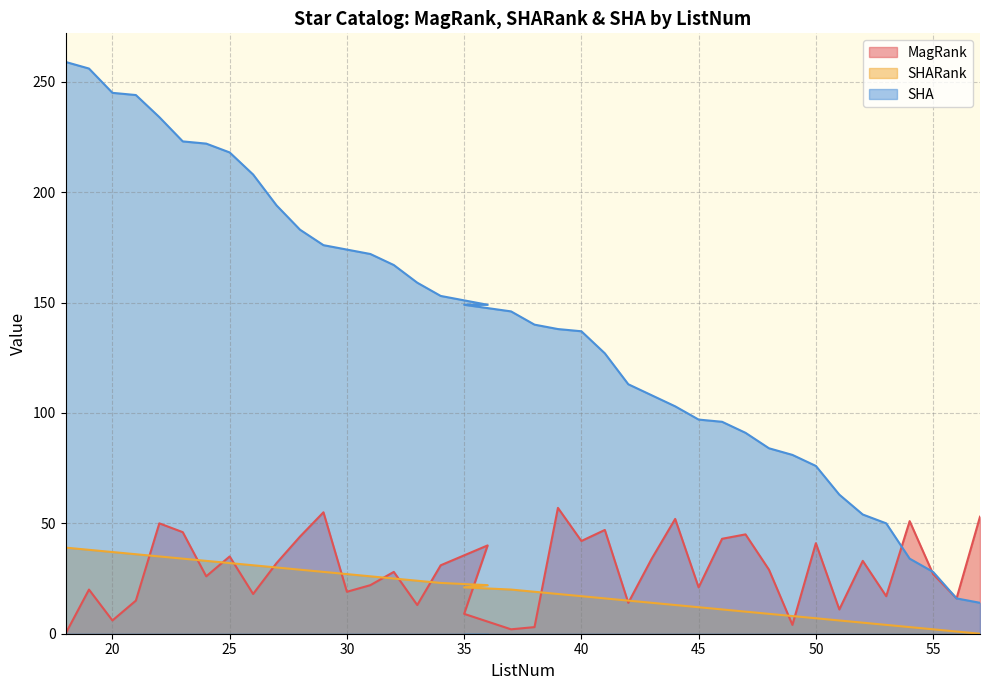

At which category is the sum across all series the highest?

22